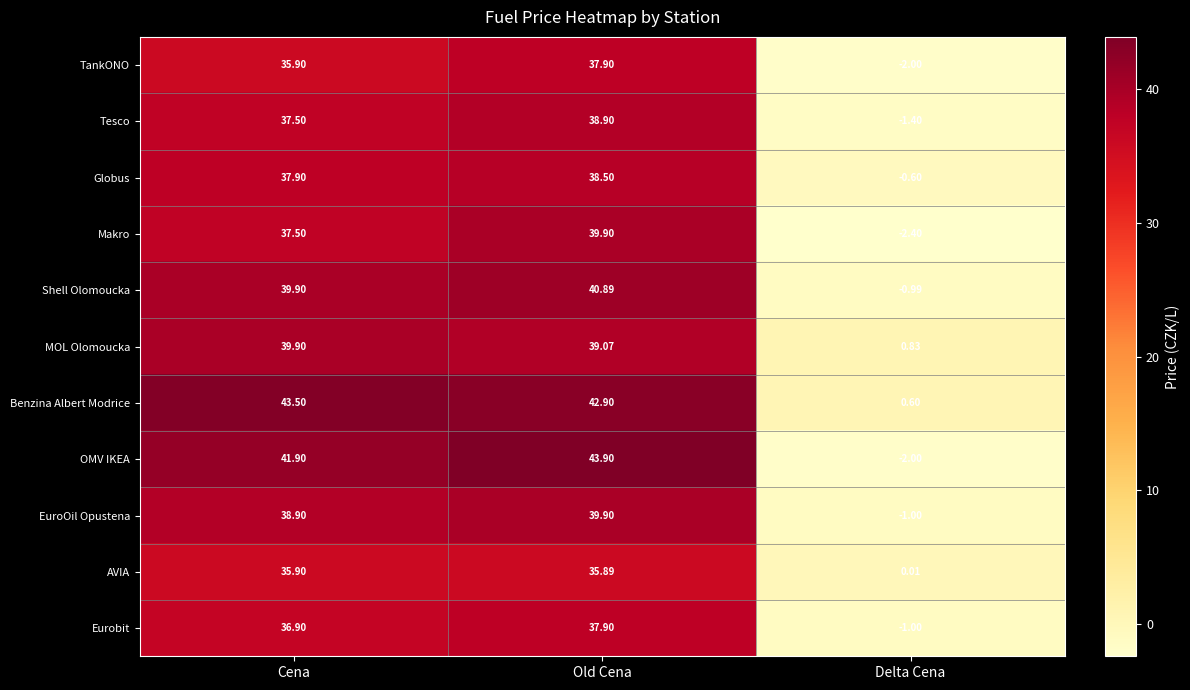

At which category does the chart reach its peak across all series?

Old Cena